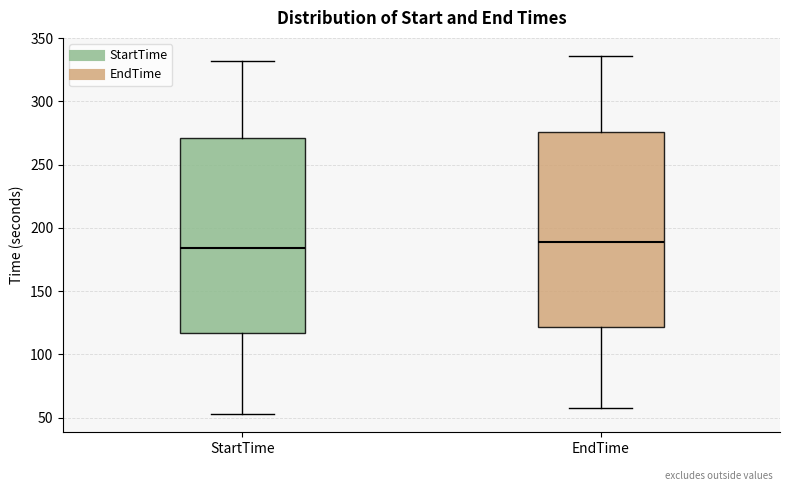

Reading left to right, read every box against the y-axis: the position of its median line, the range the box covers, and the ends of its whiskers. The values are not printed on the chart, so give them approximately, as read against the axis.

StartTime: median 185, box 115 to 270, whiskers 55 to 330
EndTime: median 190, box 120 to 275, whiskers 60 to 335